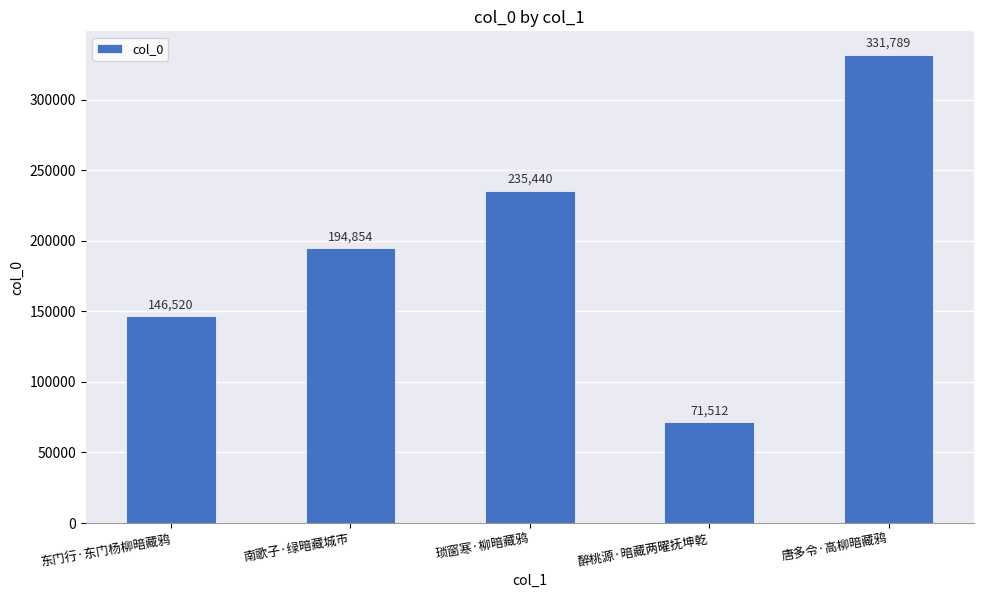

Which category has the highest value across all series?

唐多令·高柳暗藏鸦